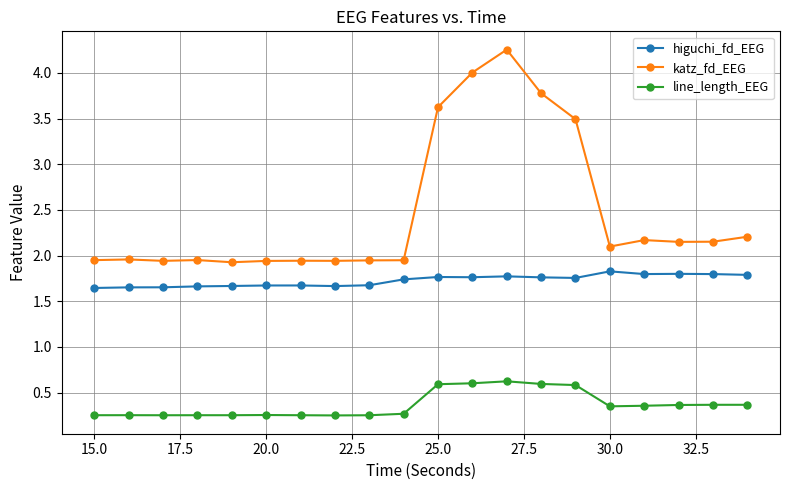

True or false: higuchi_fd_EEG and katz_fd_EEG intersect in this chart.

False